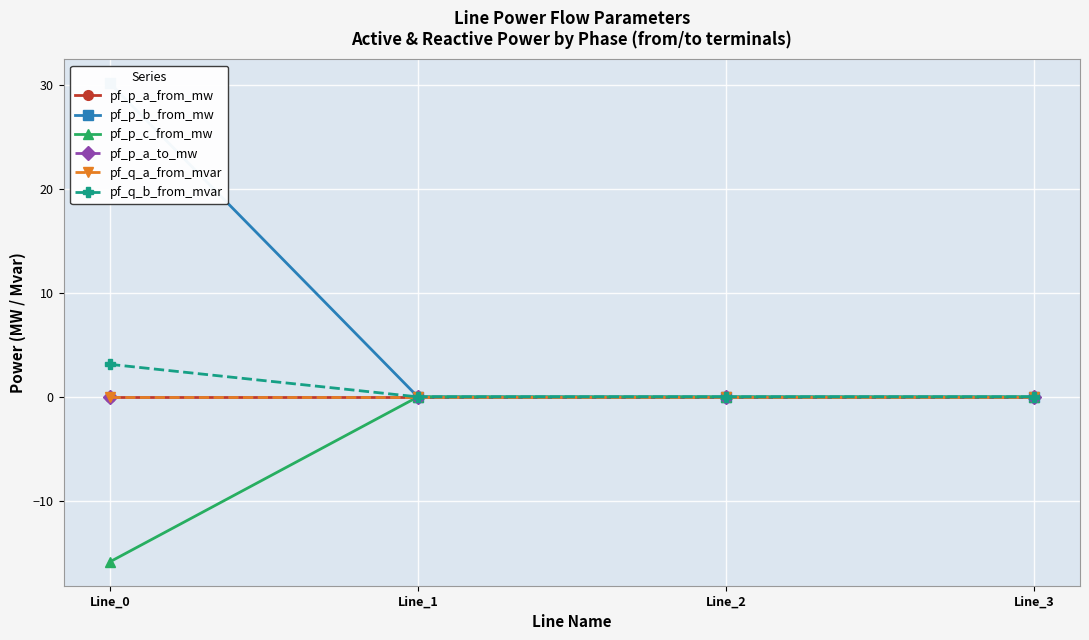

Reading right to left, transcribe all the data shown in this chart.

pf_p_a_from_mw: Line_3=-0.0	Line_2=-0.0	Line_1=-0.0	Line_0=-0.0
pf_p_b_from_mw: Line_3=0.0	Line_2=-0.0	Line_1=-0.0	Line_0=30.2
pf_p_c_from_mw: Line_3=-0.0	Line_2=0.0	Line_1=0.0	Line_0=-15.9
pf_p_a_to_mw: Line_3=-0.0	Line_2=0.0	Line_1=0.0	Line_0=0.0
pf_q_a_from_mvar: Line_3=0.0	Line_2=0.0	Line_1=0.0	Line_0=-0.0
pf_q_b_from_mvar: Line_3=-0.0	Line_2=-0.0	Line_1=-0.0	Line_0=3.1